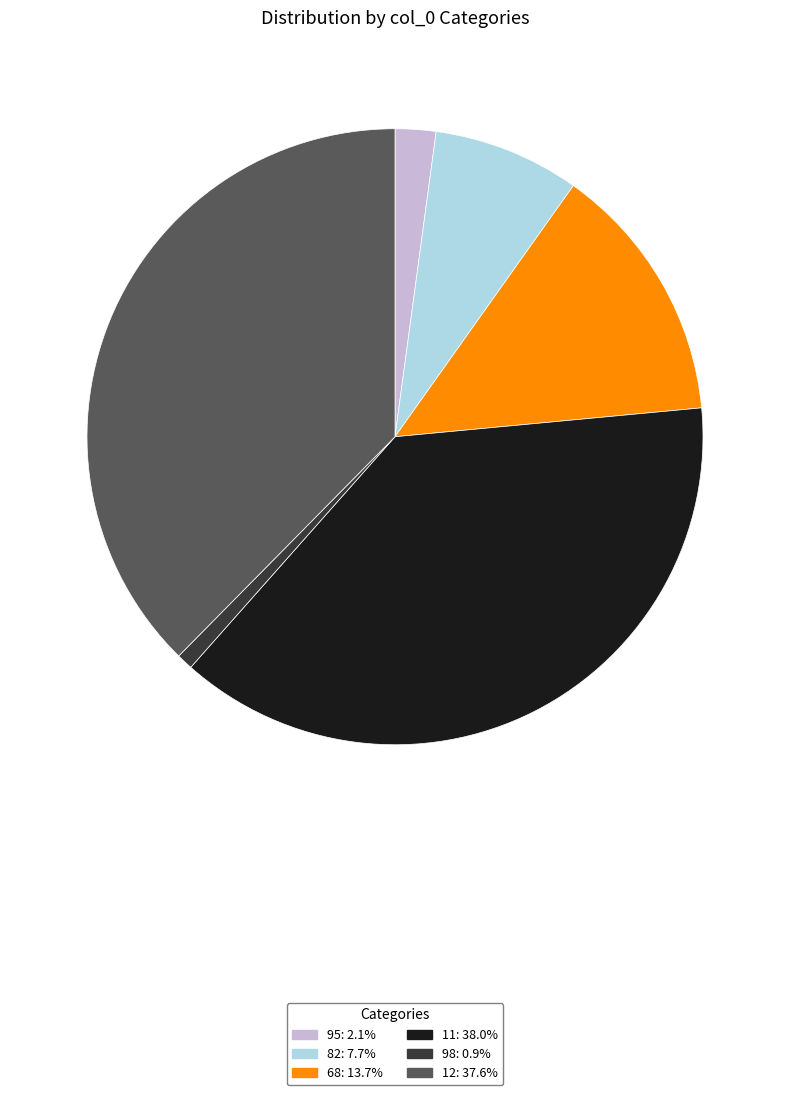

Count the number of slices in the pie.

6